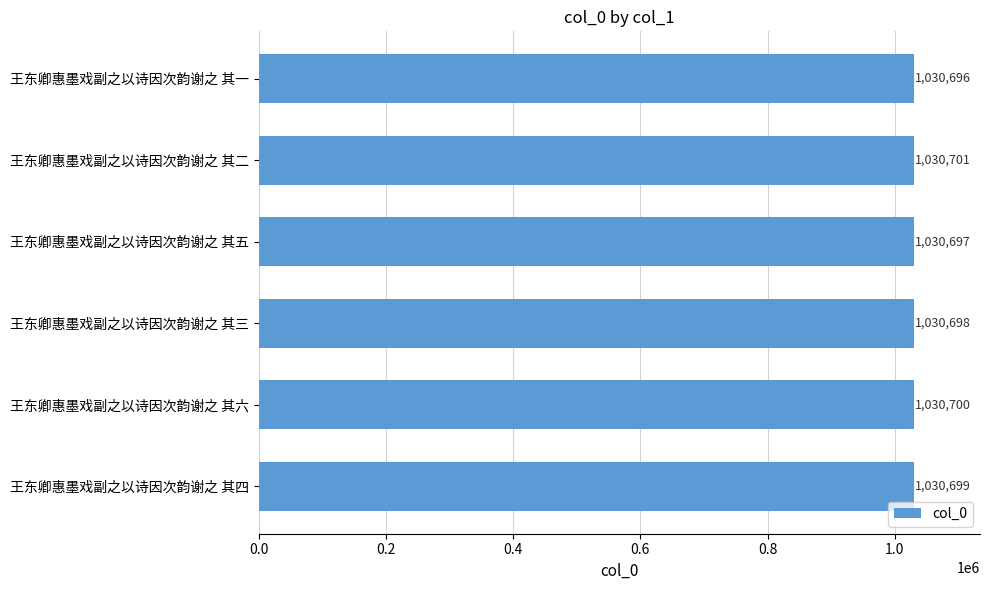

At which label is the value closest to 1030698?

王东卿惠墨戏副之以诗因次韵谢之 其三